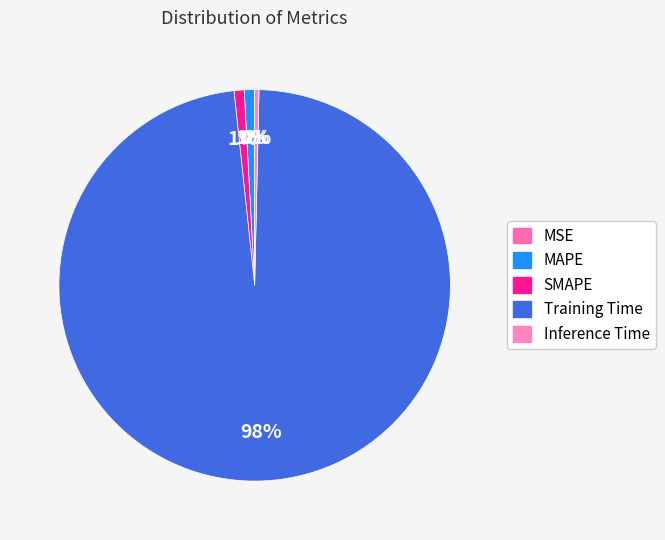

Which category has the smallest portion of the pie?

MSE